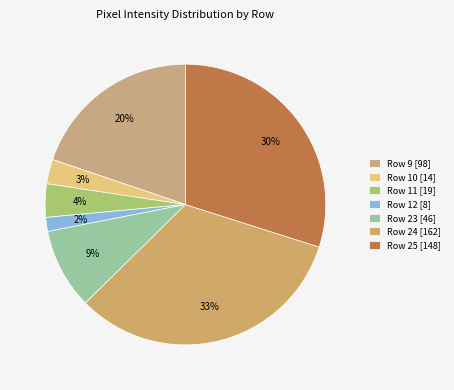

What is the largest slice in the pie chart?

Row 24 [162]